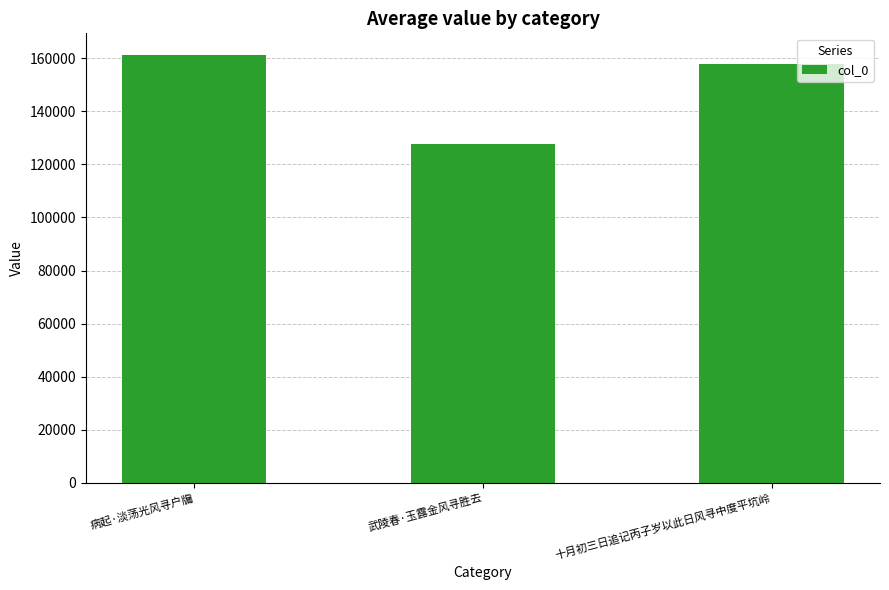

Reading left to right, list all the values displayed in this chart.

161282	127696	157880